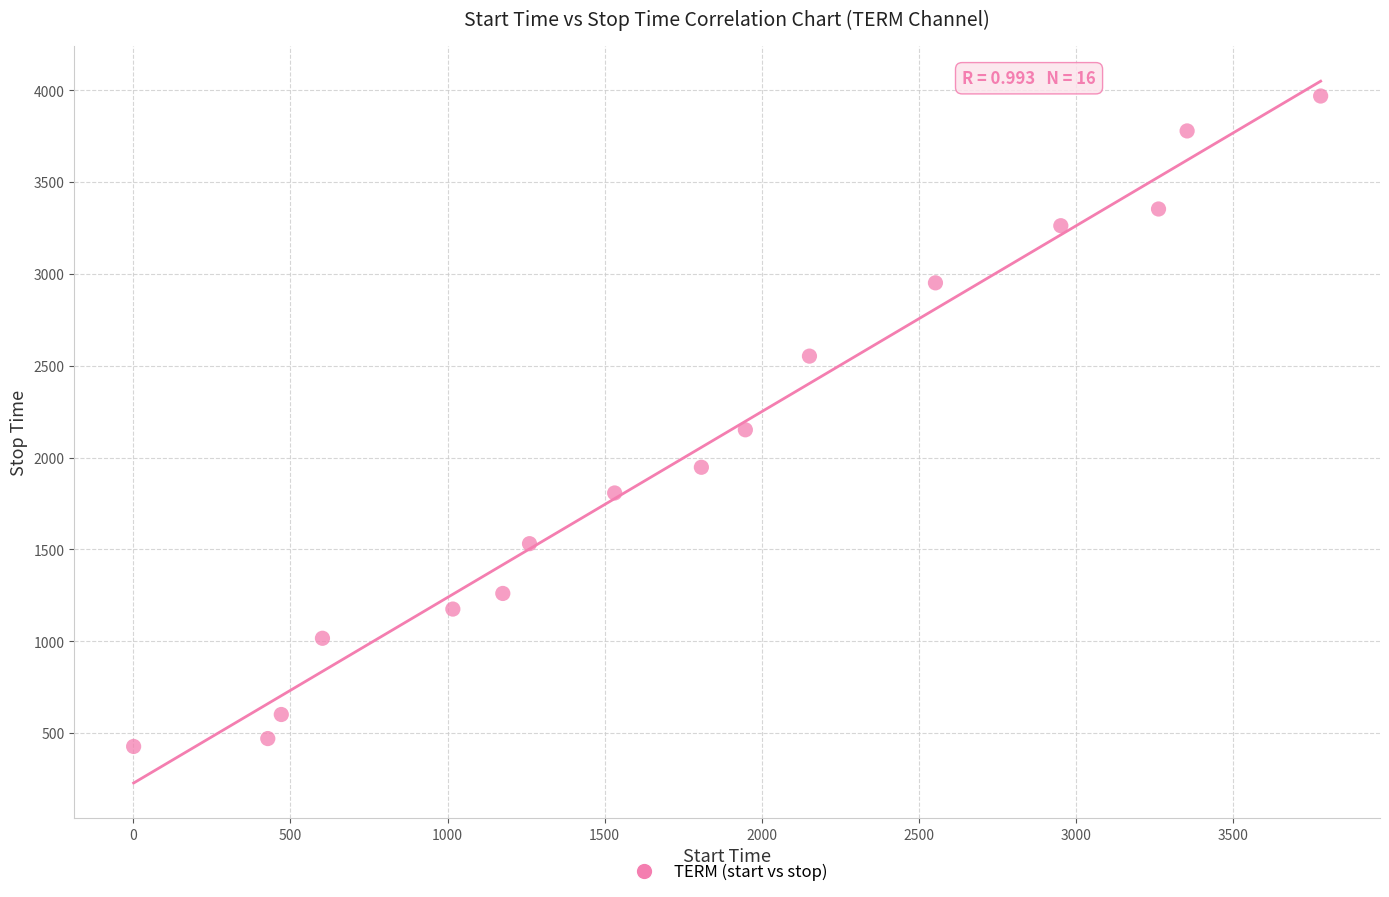

What Y value in the scatter plot is closest to 2197?

2151